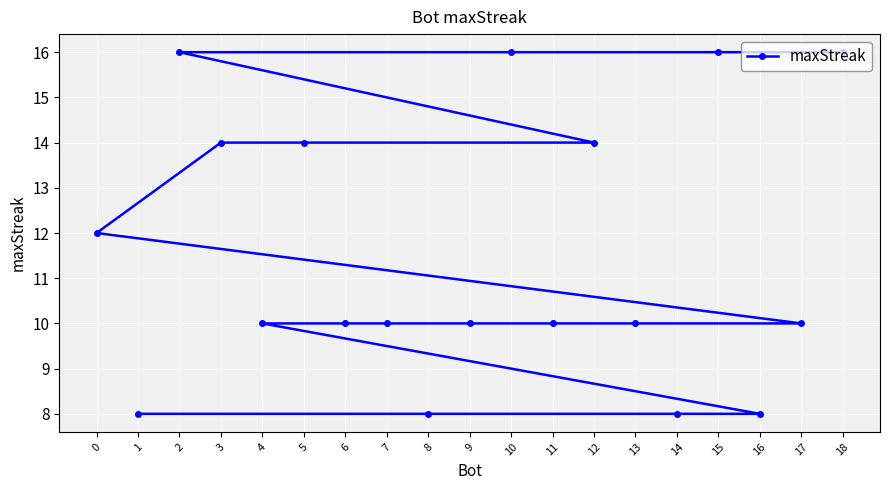

What is the value of the 7th point from the left?

10